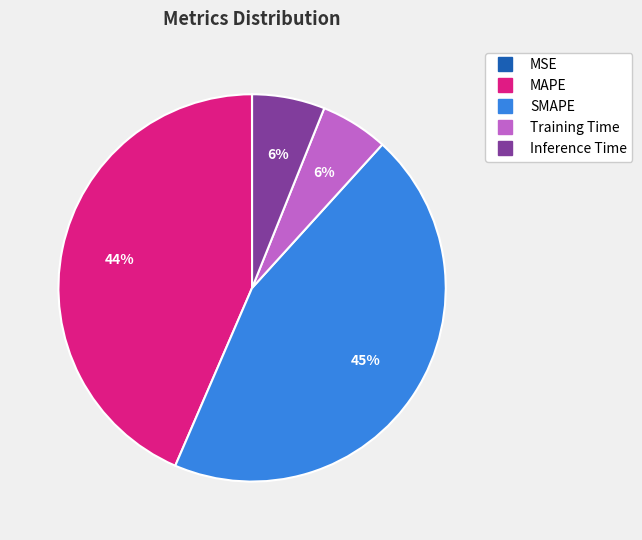

Combined, do Inference Time and Training Time account for over 50%?

No